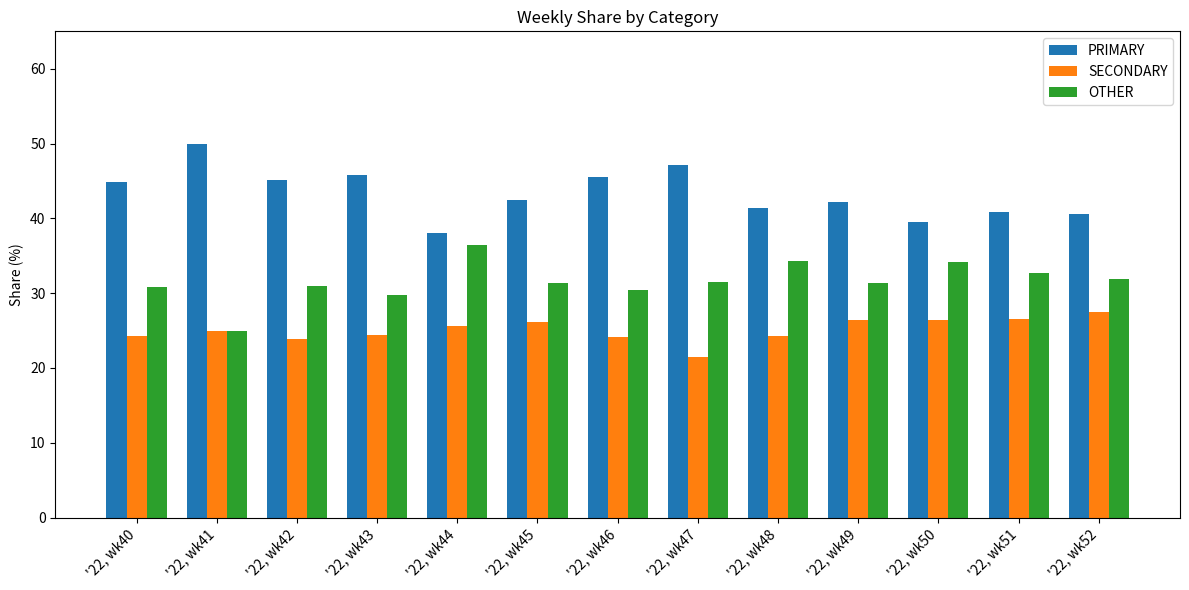

What value does the PRIMARY series have at '22, wk52?

40.5